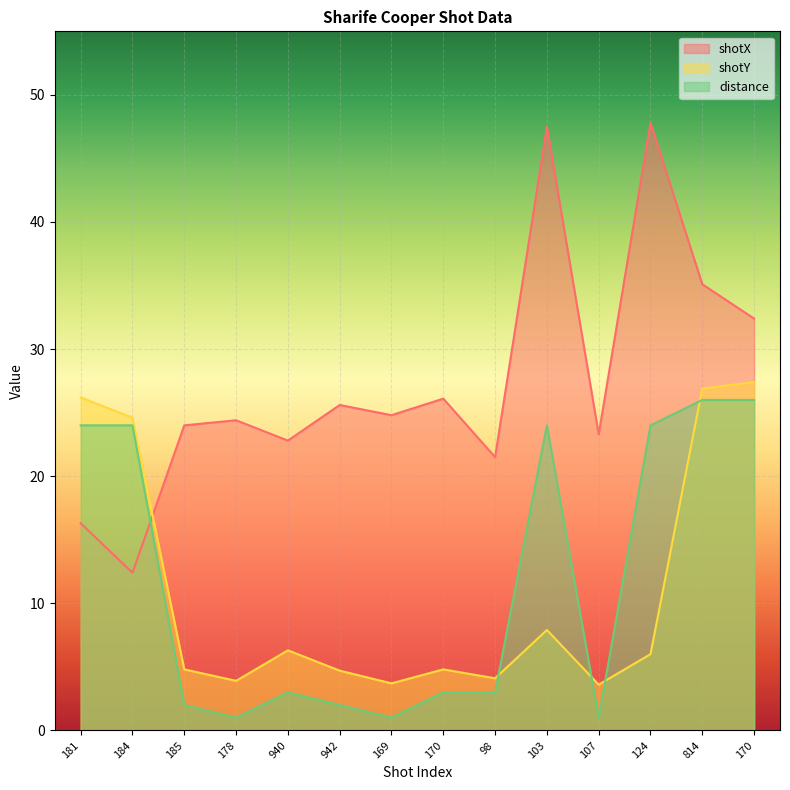

At which category does shotY reach its first local peak?

940